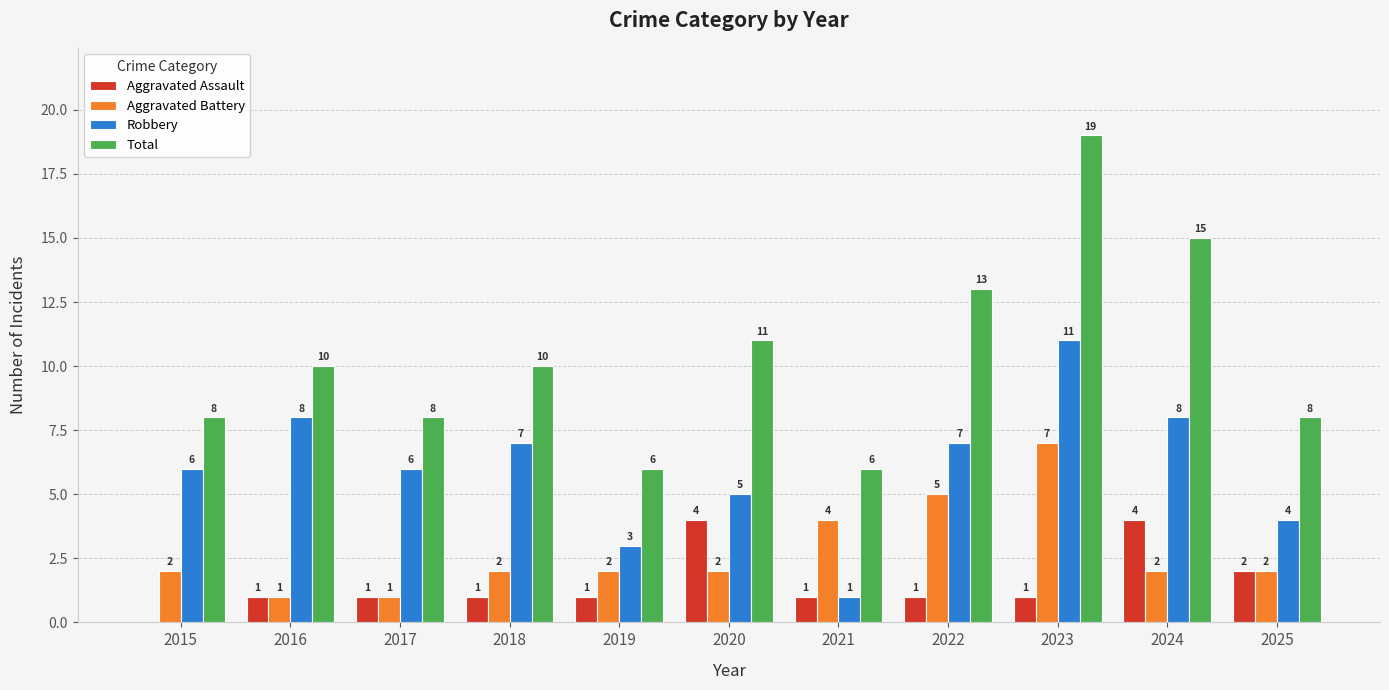

At which label is Aggravated Battery closest to 4?

2021